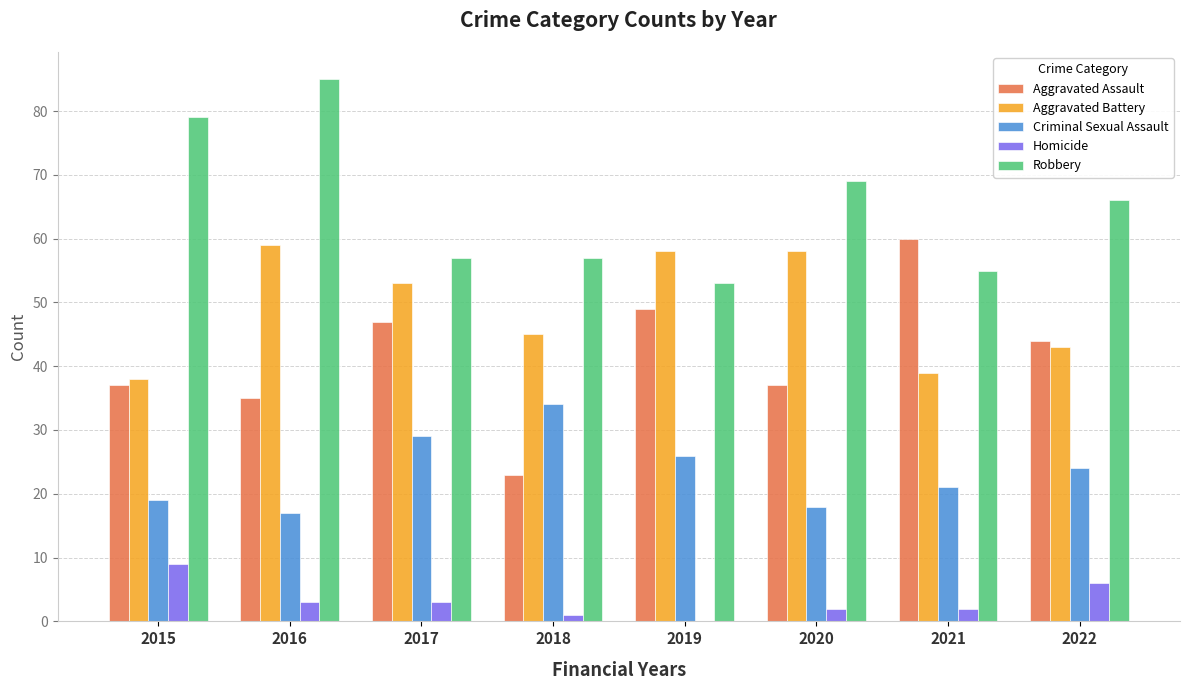

At which label is Robbery closest to 69?

2020